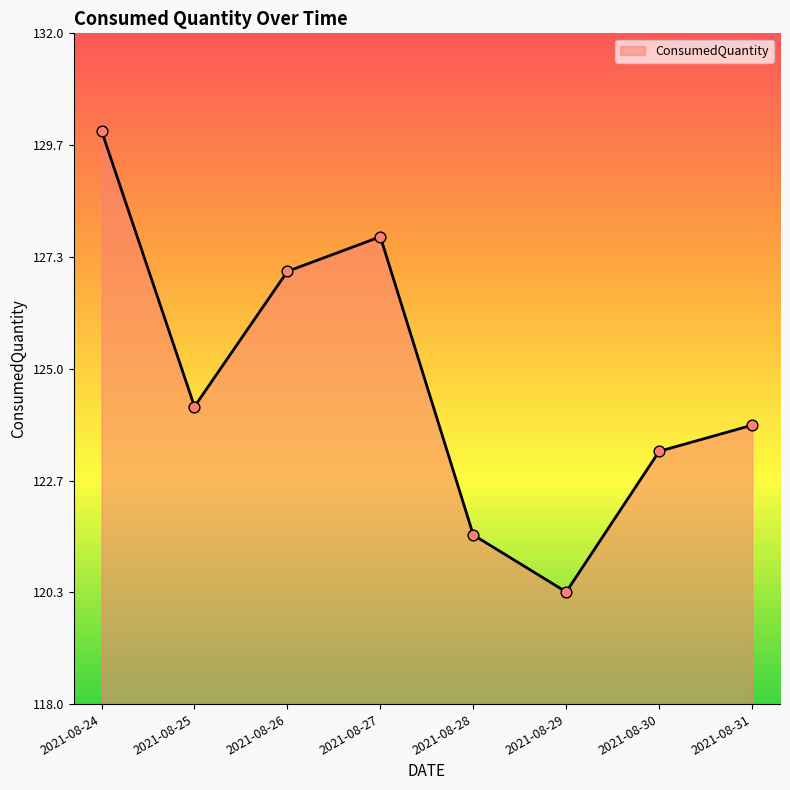

What is the change in value from 2021-08-27 to 2021-08-30?

-4.5